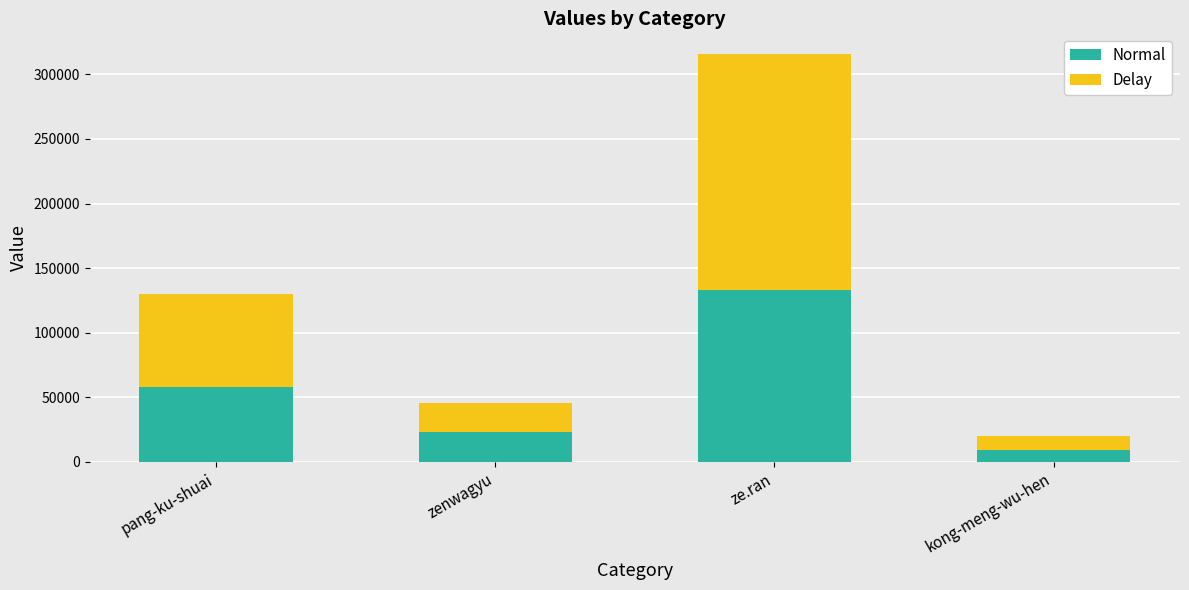

Which category has the highest value in the Normal series?

ze.ran